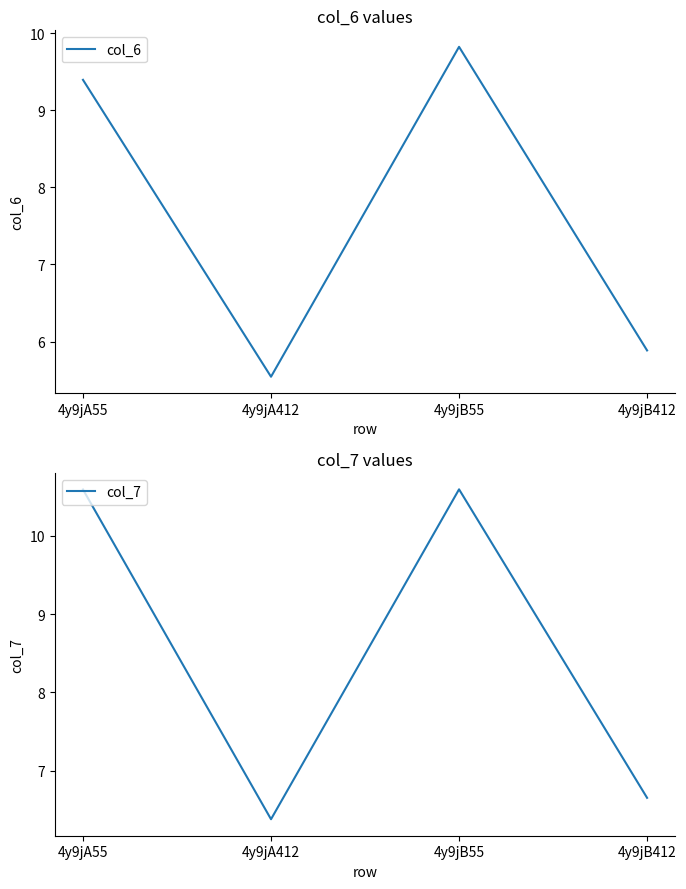

In col_6, how many points are higher than both neighbors (excluding endpoints)?

1